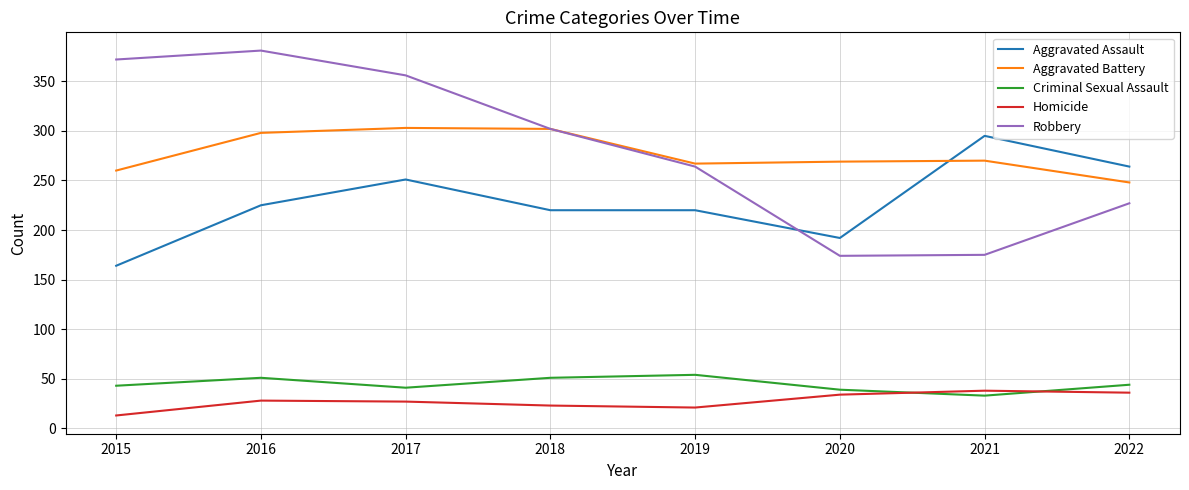

What is the average value of the Homicide series?

28